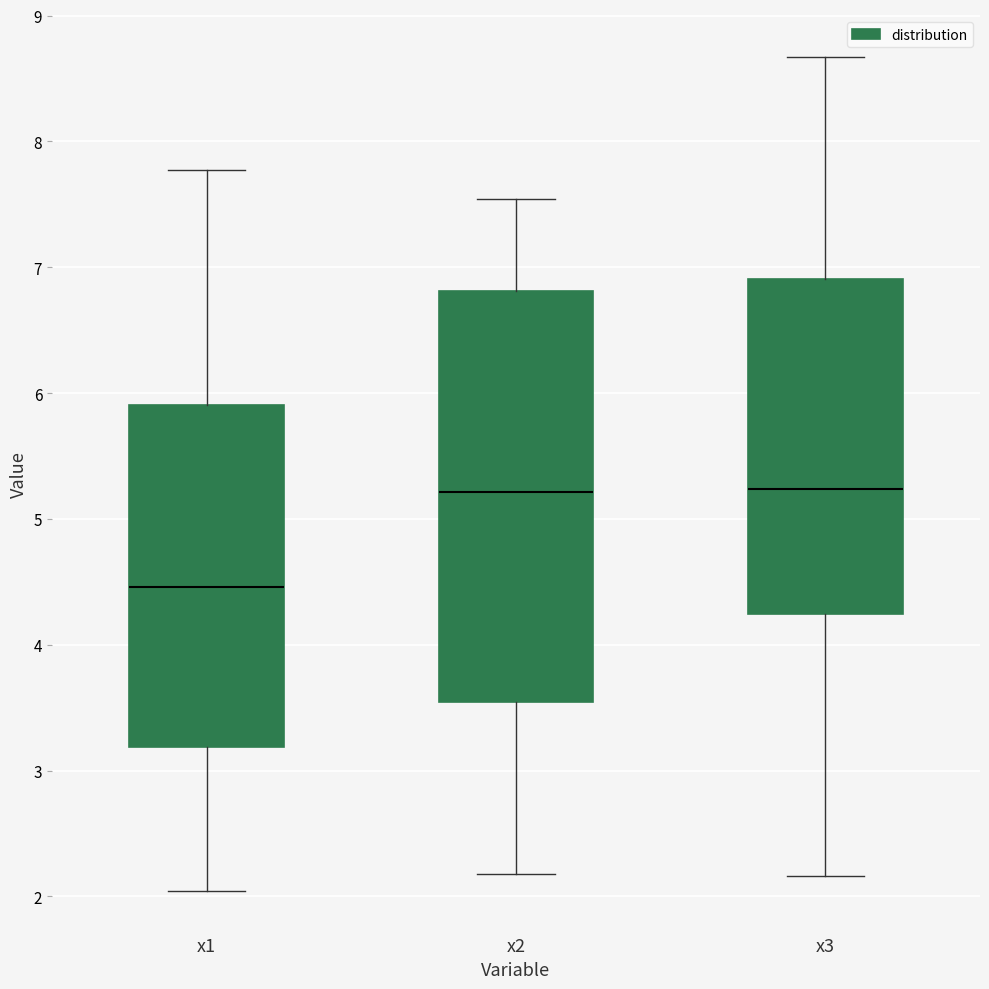

Where does the median line of the box for x3 sit on the y-axis? The values are not printed on the chart, so give them approximately, as read against the axis.

5.2